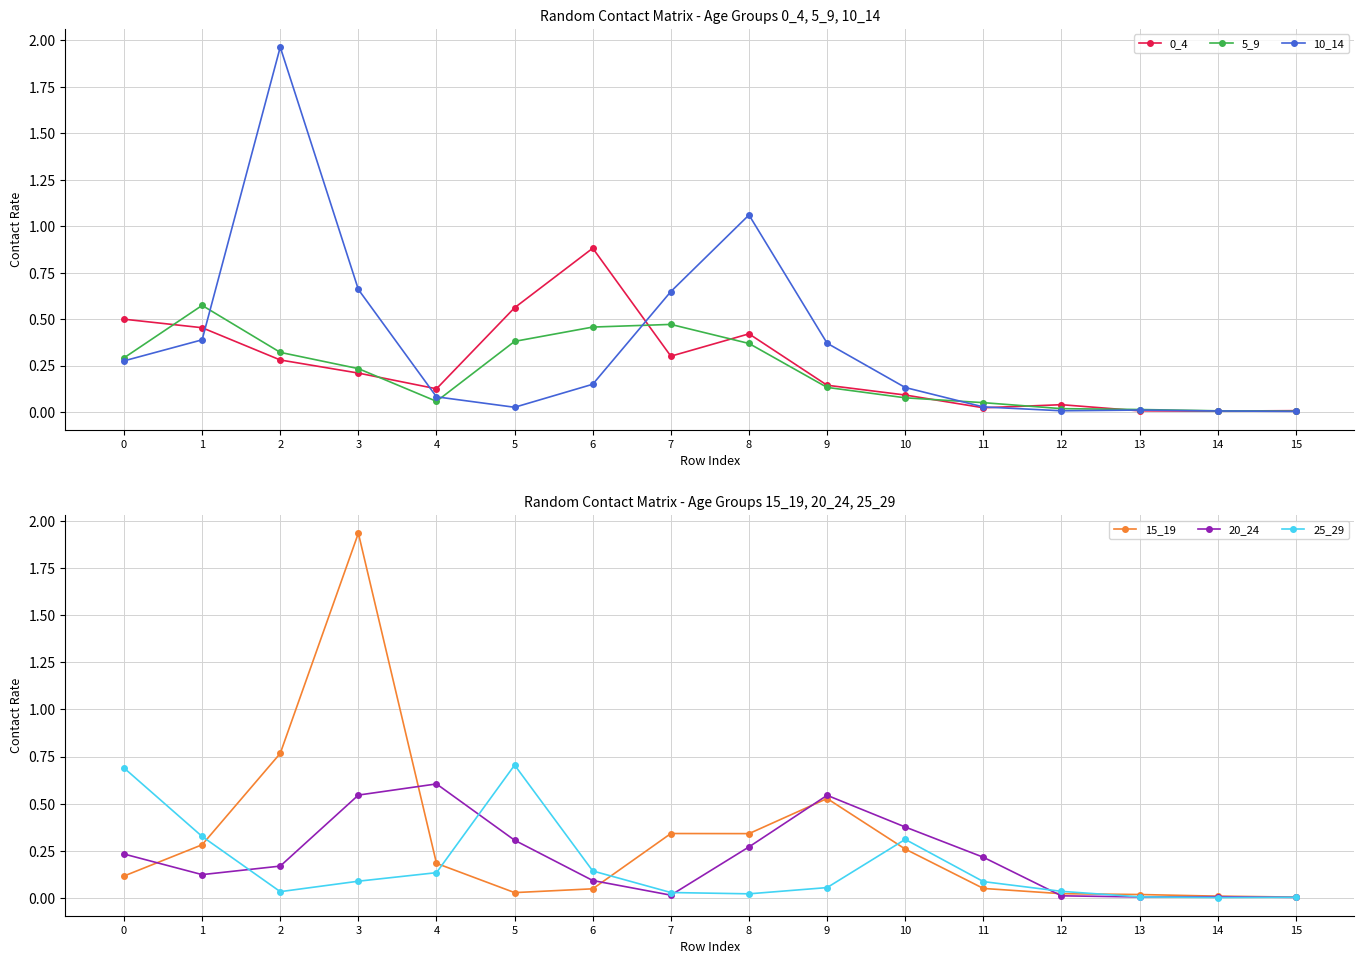

List the series in order of their peak value, highest first.

10_14, 15_19, 0_4, 25_29, 20_24, 5_9